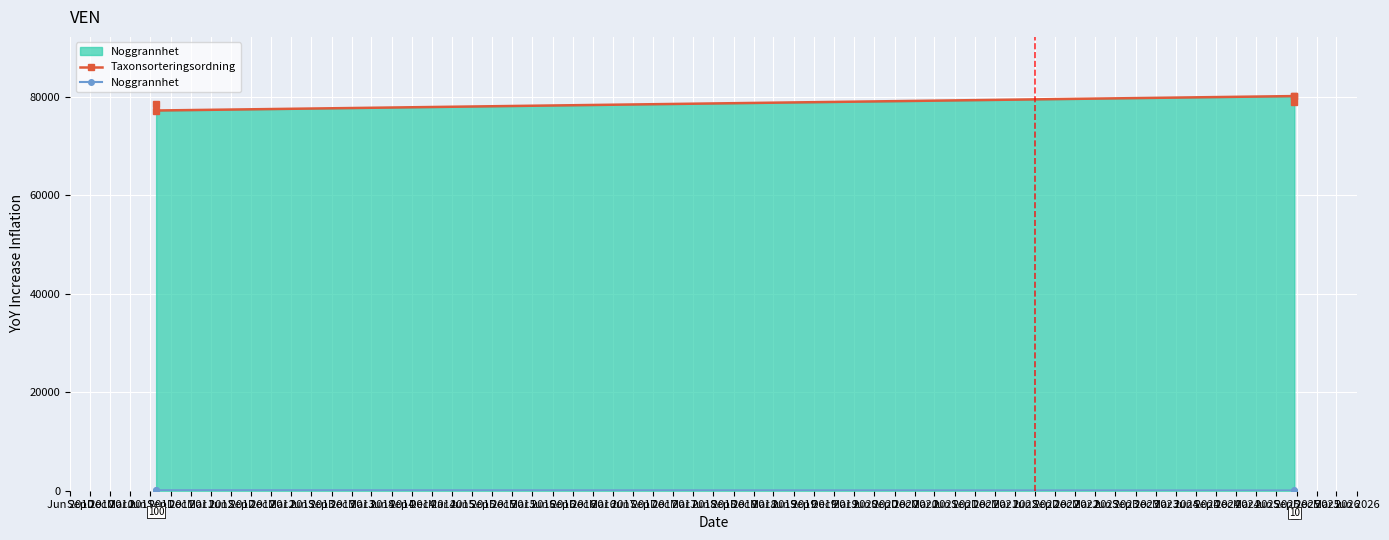

What is the sum of all Taxonsorteringsordning line values?

395246